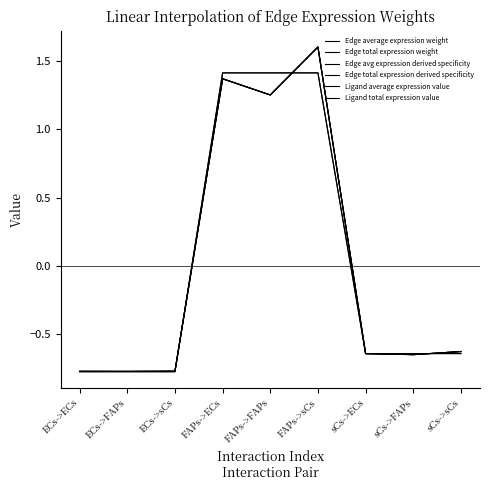

Is this an area chart (filled region under the line)?

No